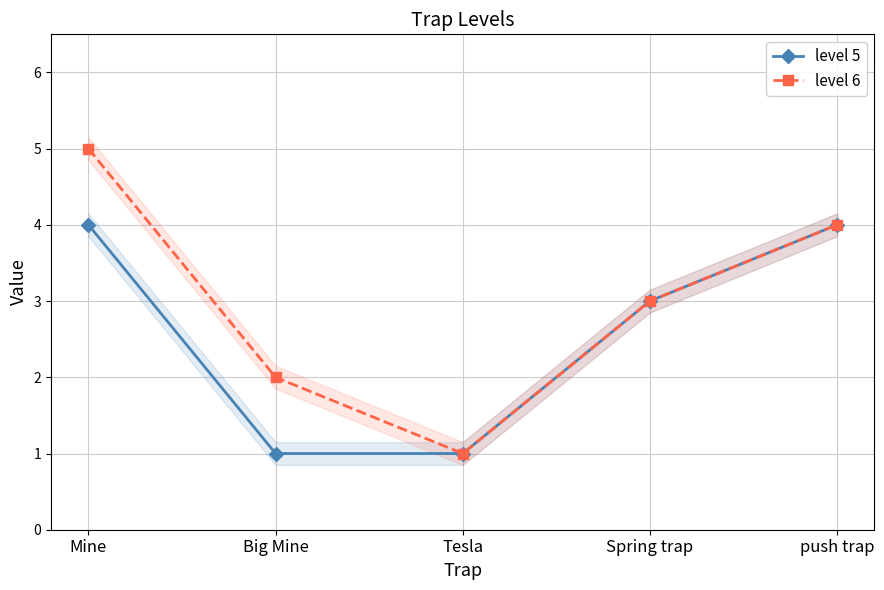

What is the approximate value of level 6 at Big Mine?

2